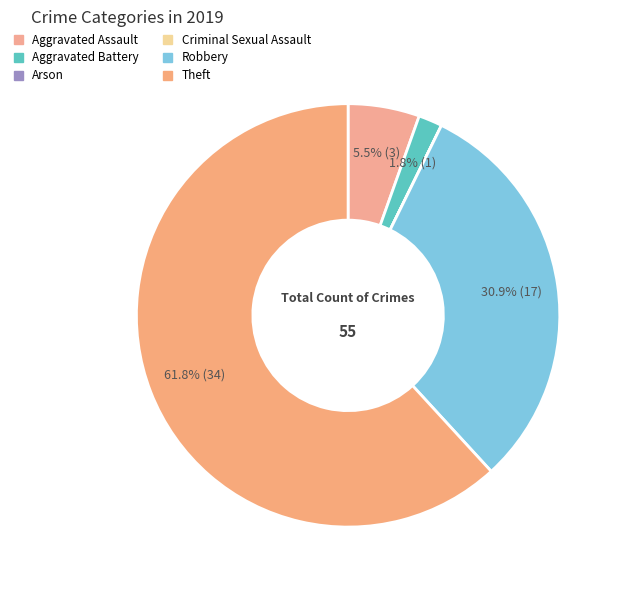

Is Theft the majority of the pie?

Yes